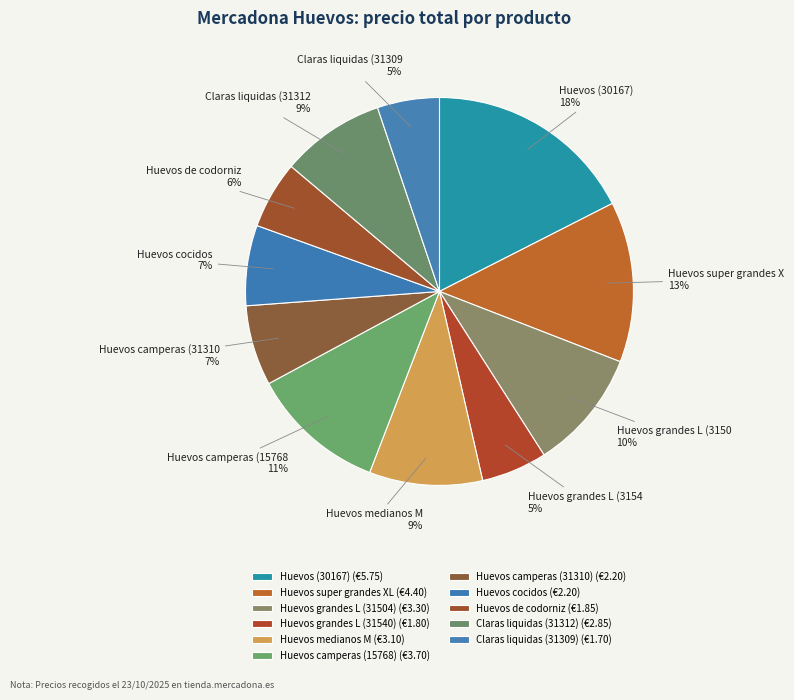

Is it true that Claras liquidas (31309) is 11% of the pie?

False